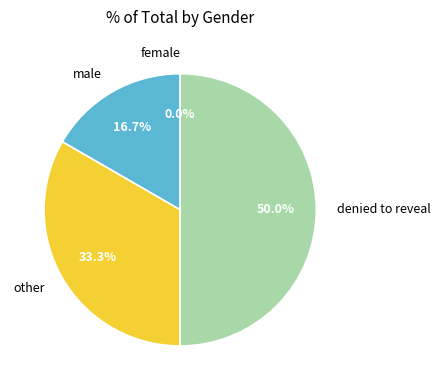

To the nearest percent, what is the combined percentage of male and denied to reveal?

67%